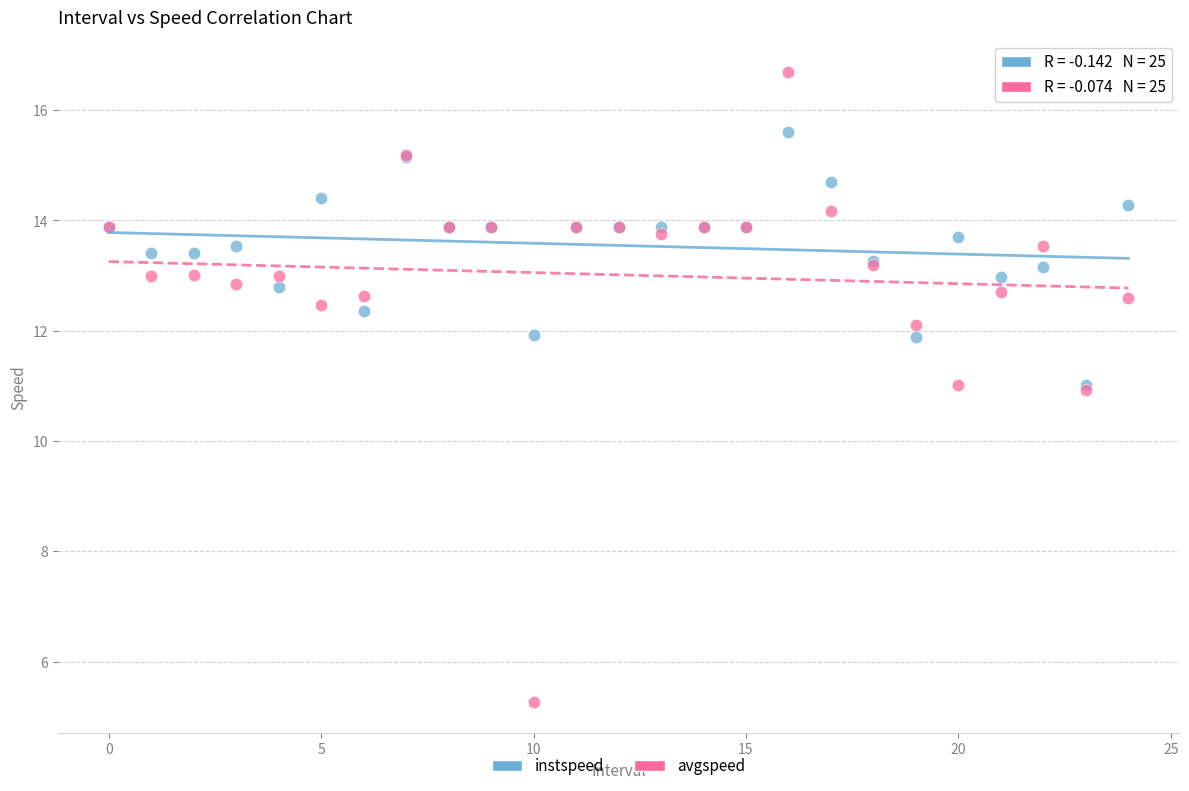

What are all the series names shown in the legend?

instspeed, avgspeed